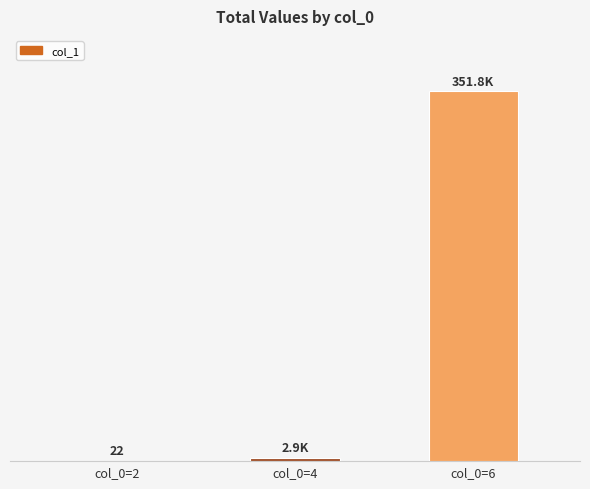

List the labels in order of value, smallest first.

col_0=2, col_0=4, col_0=6